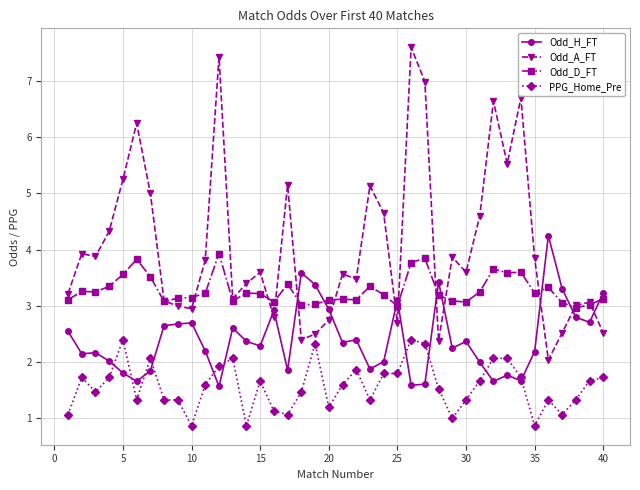

Rank the series by their average value, from highest to lowest.

Odd_A_FT, Odd_D_FT, Odd_H_FT, PPG_Home_Pre